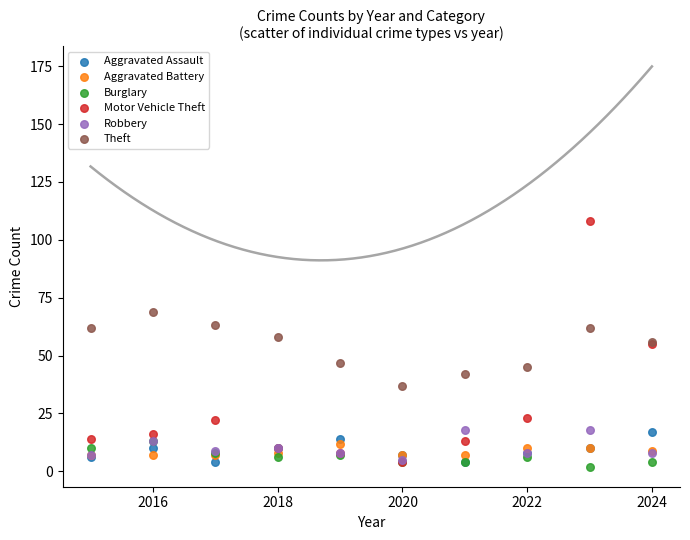

What are all the series names shown in the legend?

Aggravated Assault, Aggravated Battery, Burglary, Motor Vehicle Theft, Robbery, Theft